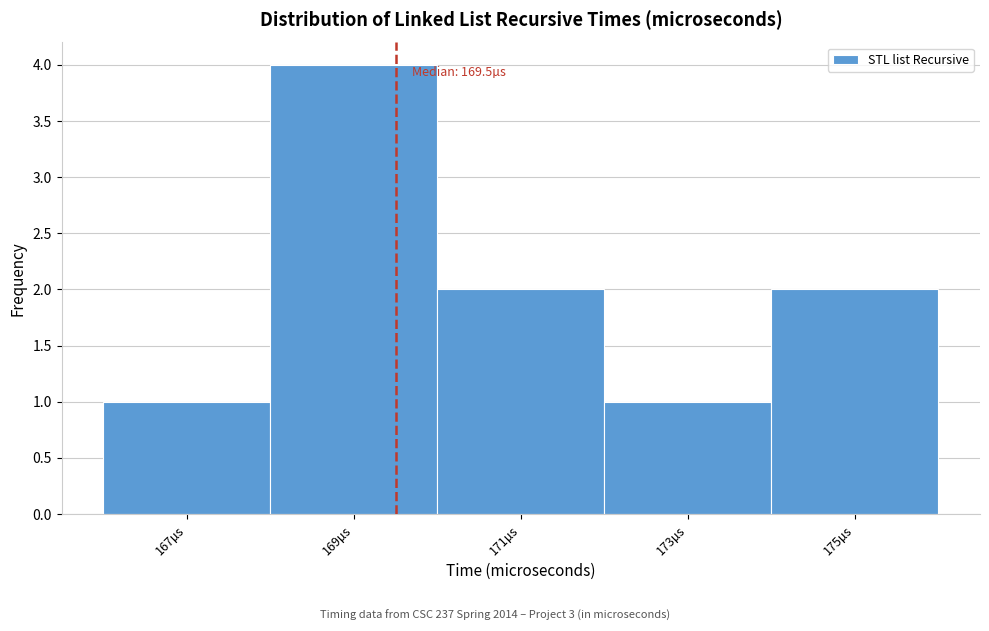

Over which range of the x-axis is the bar tallest?

168 to 170